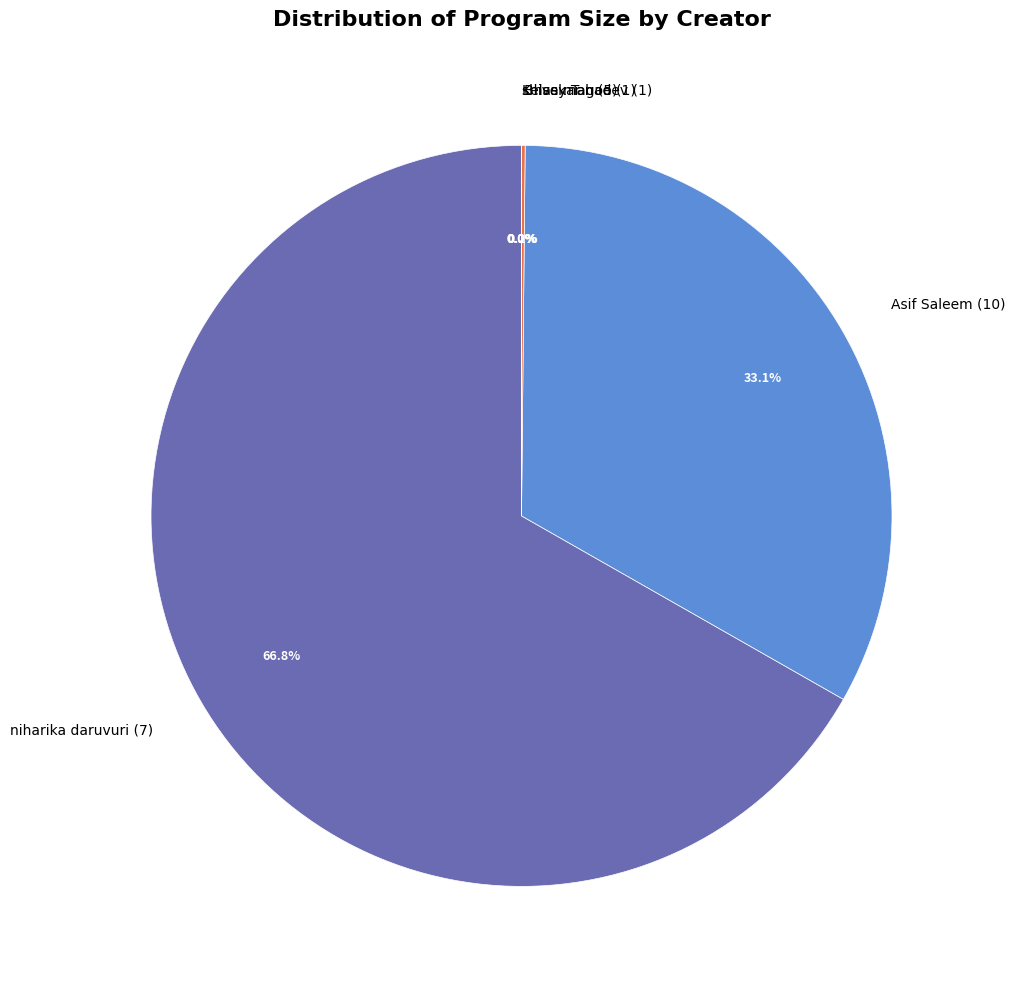

Which category has the biggest portion of the pie?

niharika daruvuri (7)